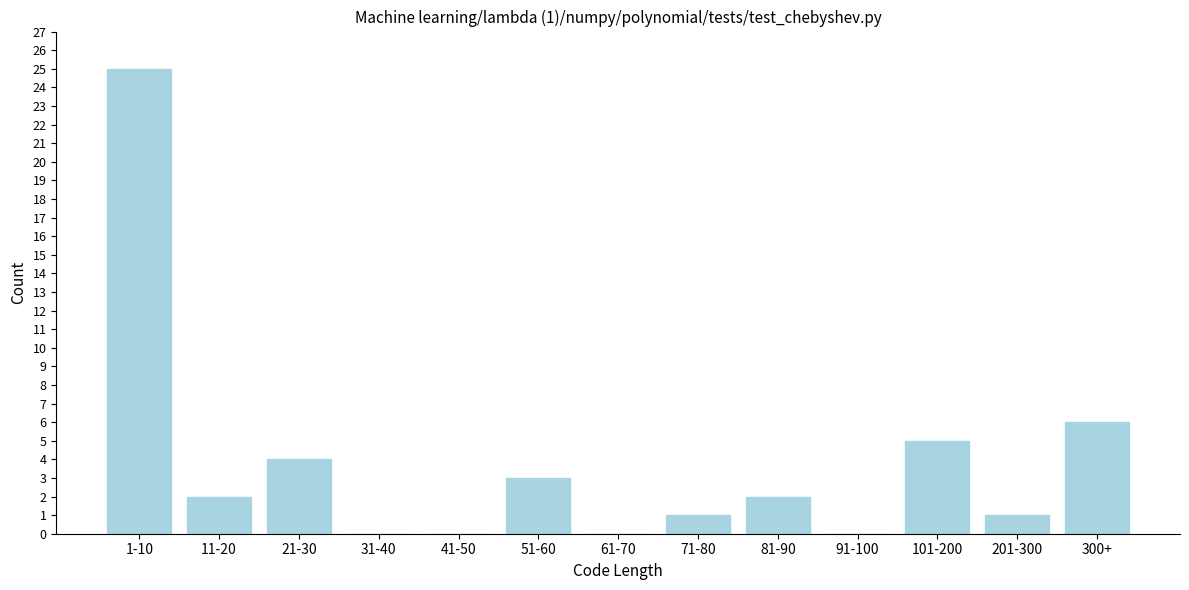

Reading left to right, transcribe all the data shown in this chart.

1-10=25	11-20=2	21-30=4	31-40=0	41-50=0	51-60=3	61-70=0	71-80=1	81-90=2	91-100=0	101-200=5	201-300=1	300+=6